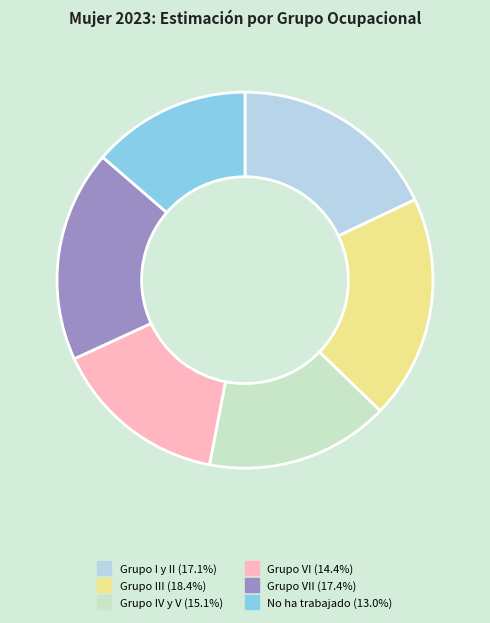

Does any single category account for the majority?

No